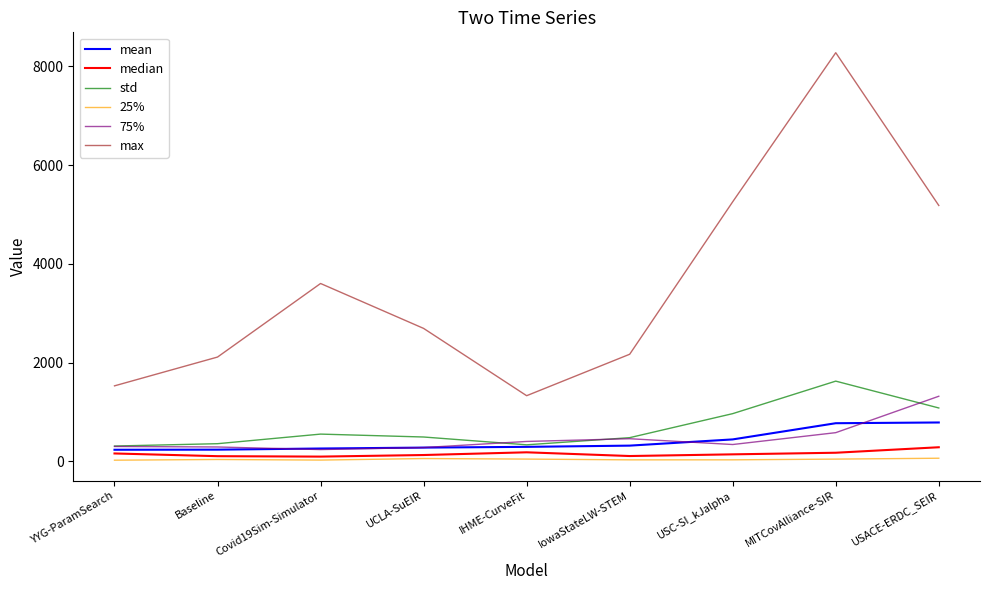

Which series has the largest total across all categories?

max